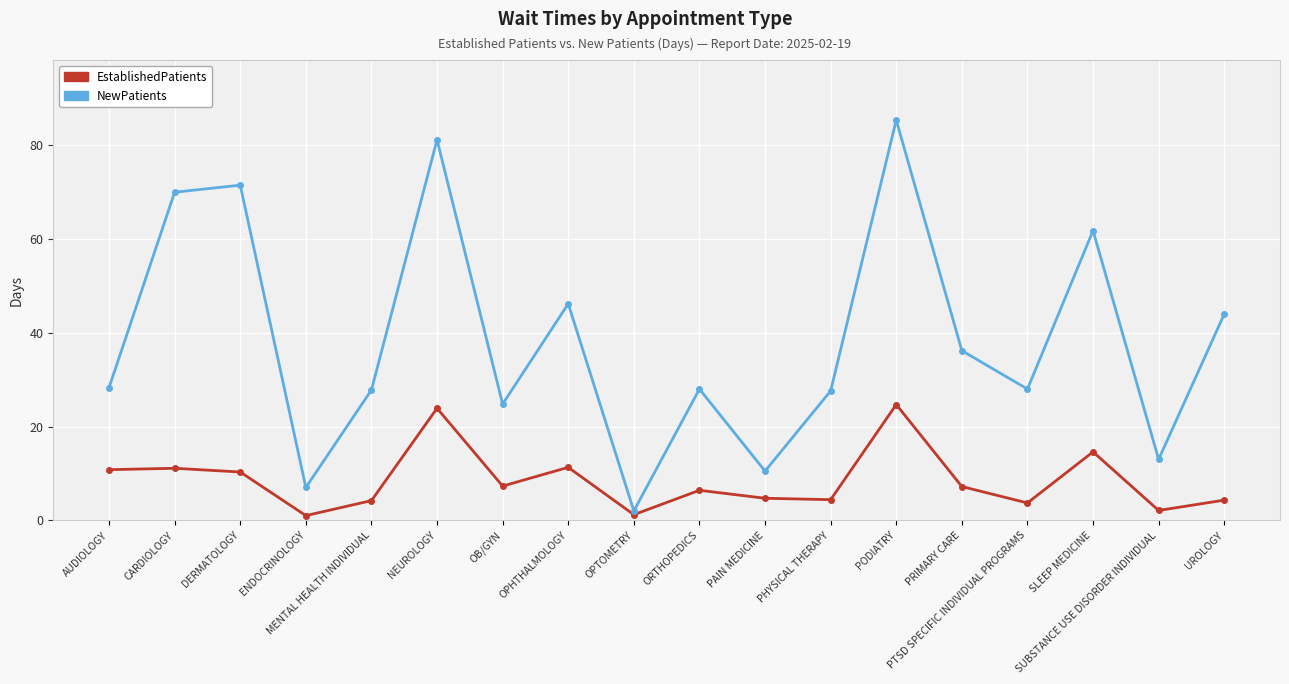

True or false: NewPatients has more than 2 interior local peaks.

True